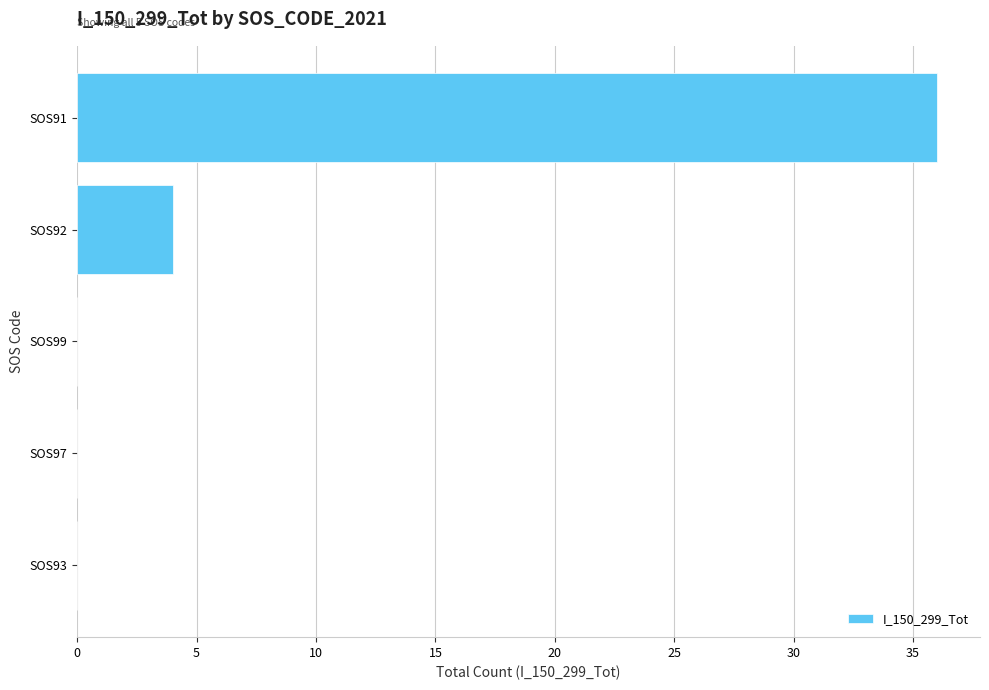

Reading bottom to top, transcribe all the data shown in this chart.

SOS93=0	SOS97=0	SOS99=0	SOS92=4	SOS91=36